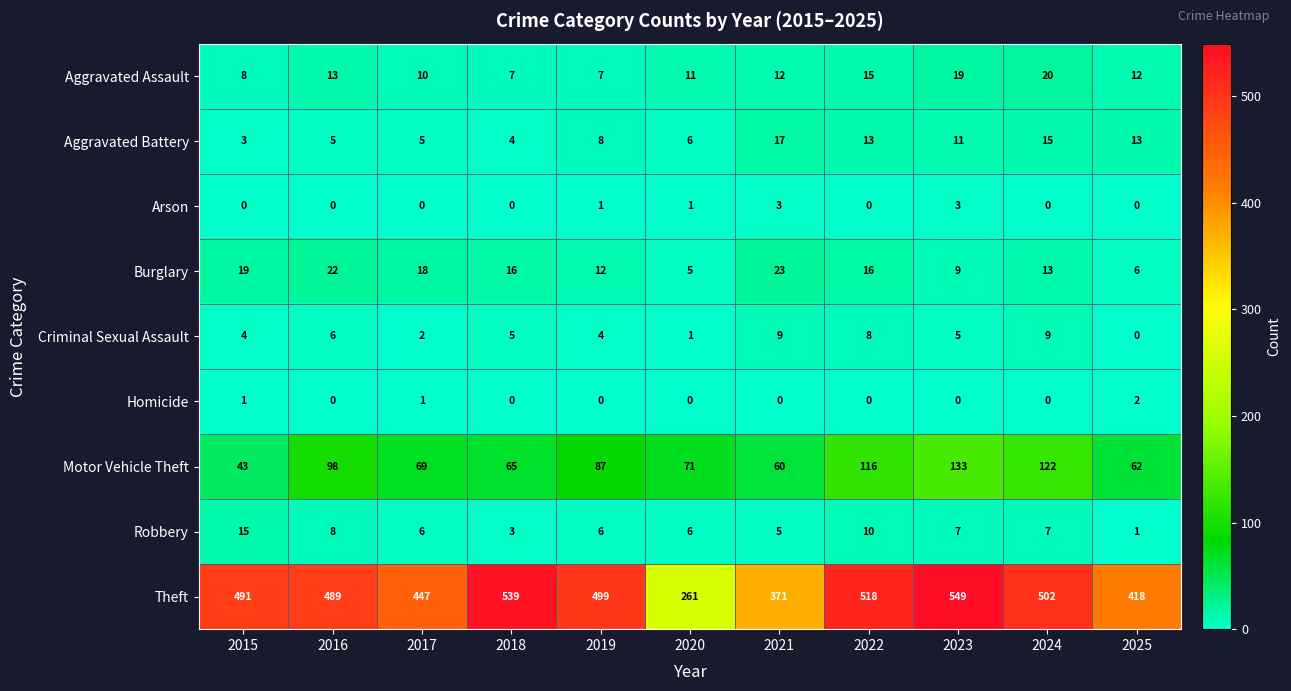

What is the difference between the second highest and minimum values in the Robbery series?

9